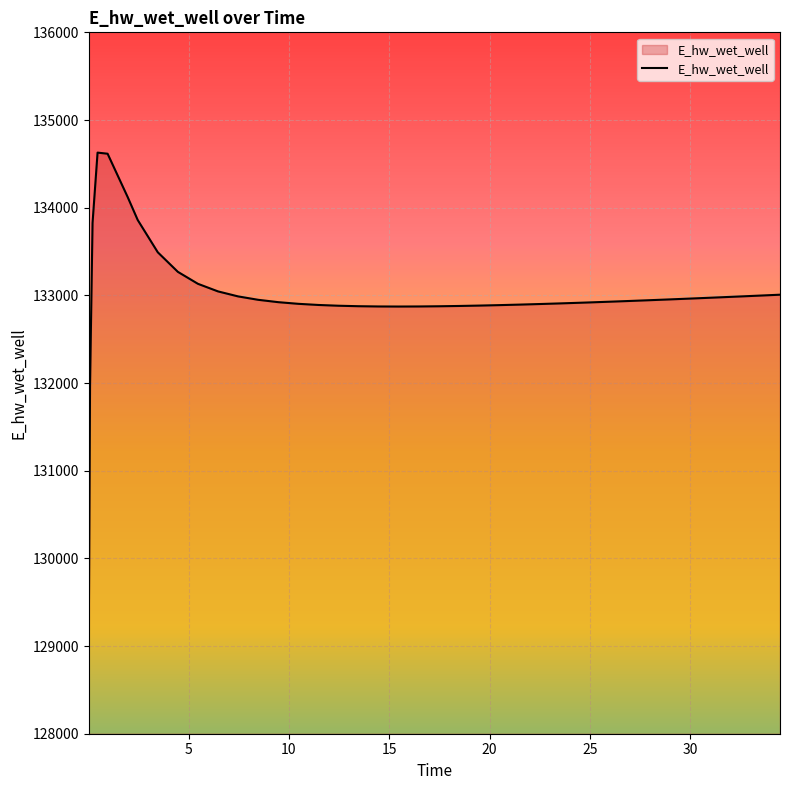

What is the maximum value shown in the chart?

134628.2